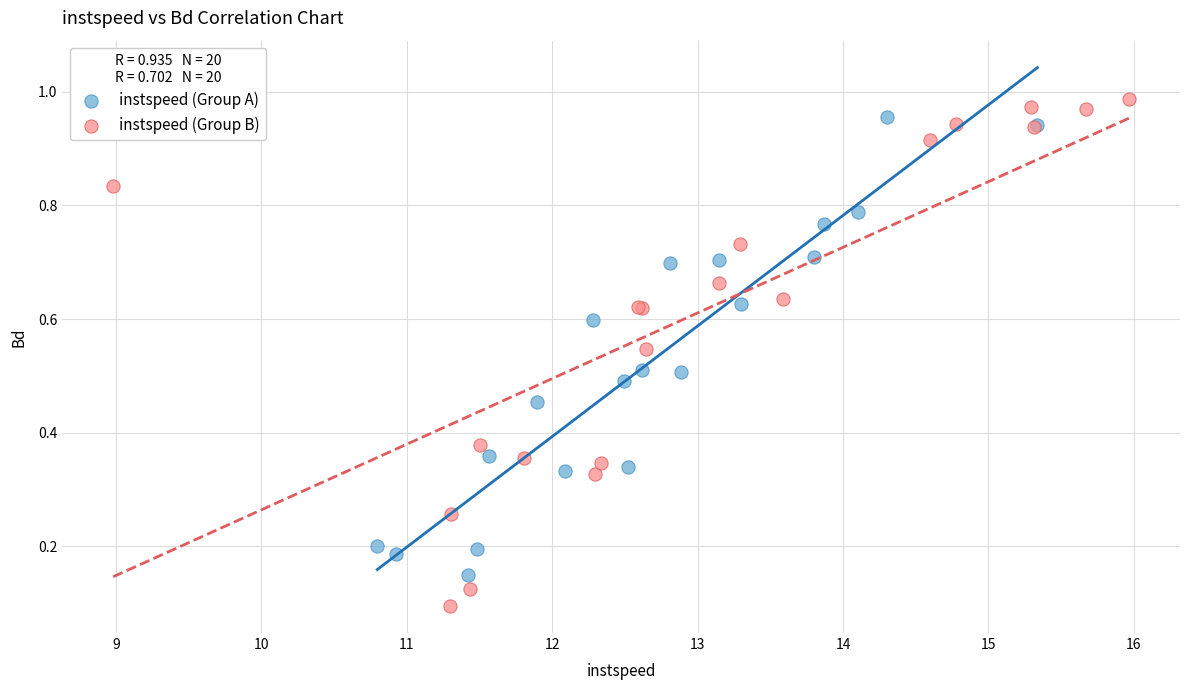

Which series reaches the minimum Y coordinate?

instspeed (Group B)